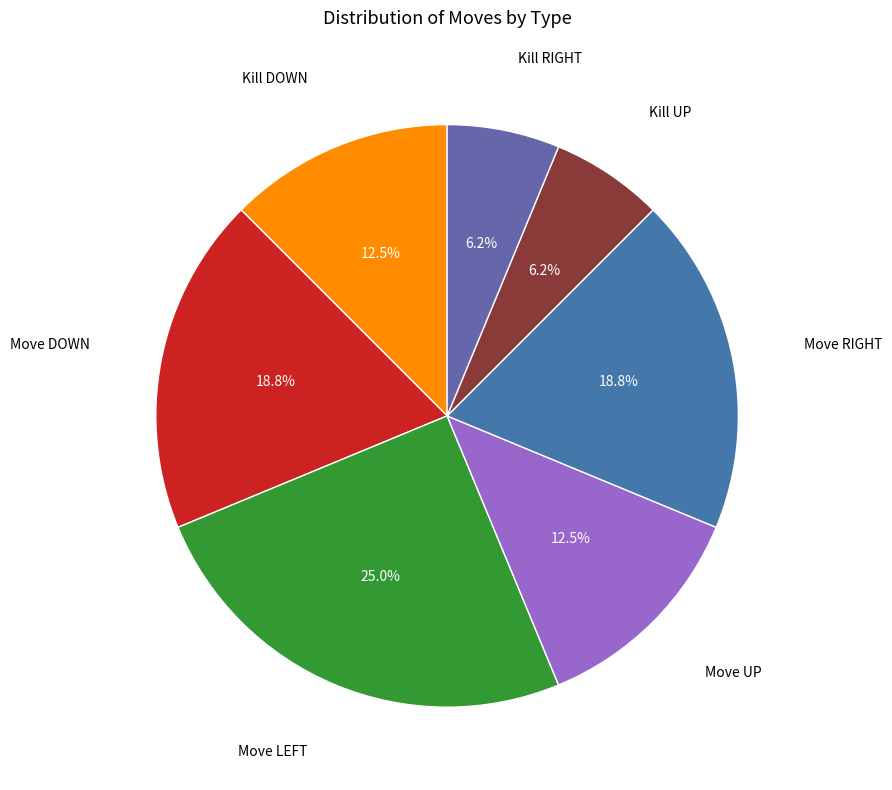

How many slices are in this pie chart?

7